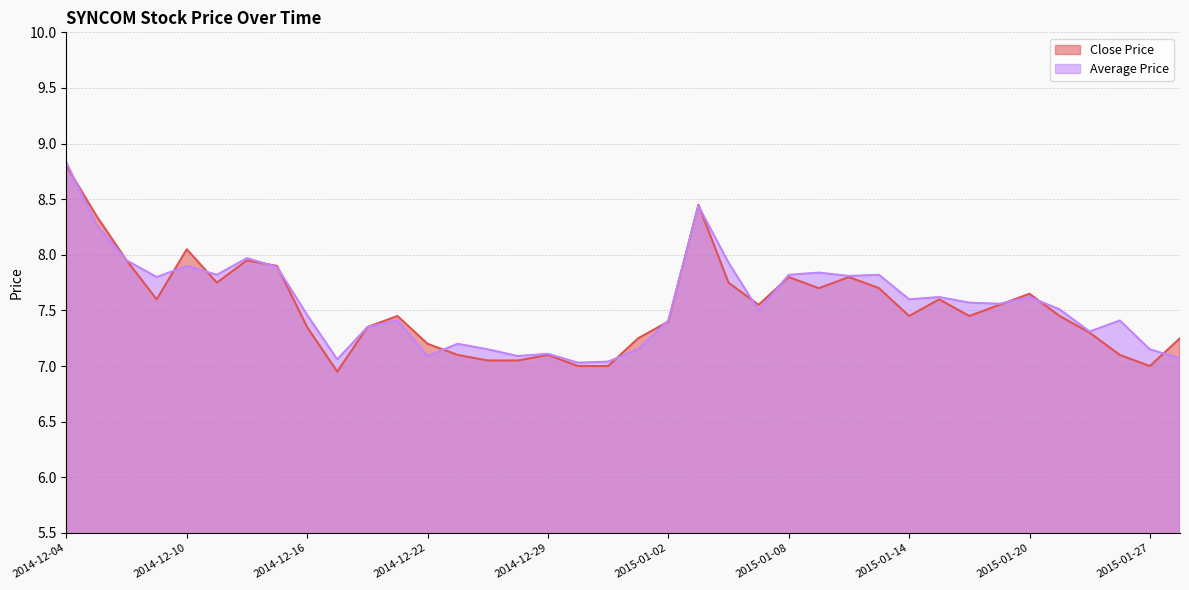

At how many categories does at least one series exceed 7?

38